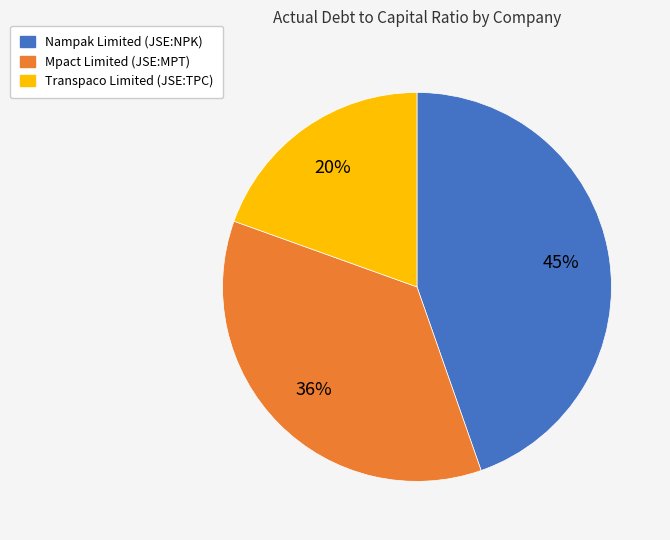

To the nearest percent, what portion does Mpact Limited (JSE:MPT) represent?

36%